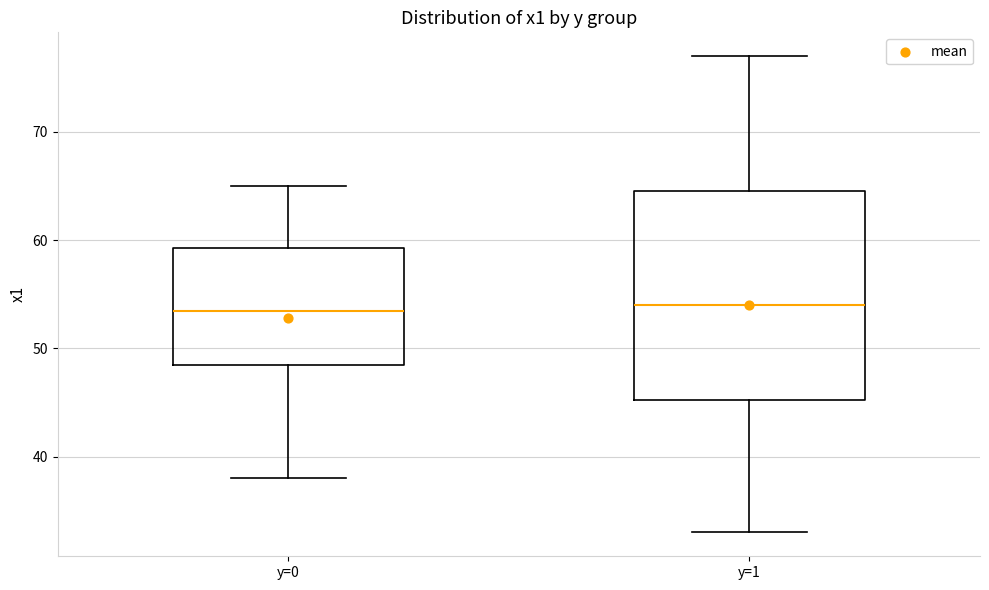

Comparing the boxes themselves (not the whiskers), which one is the tallest?

y=1